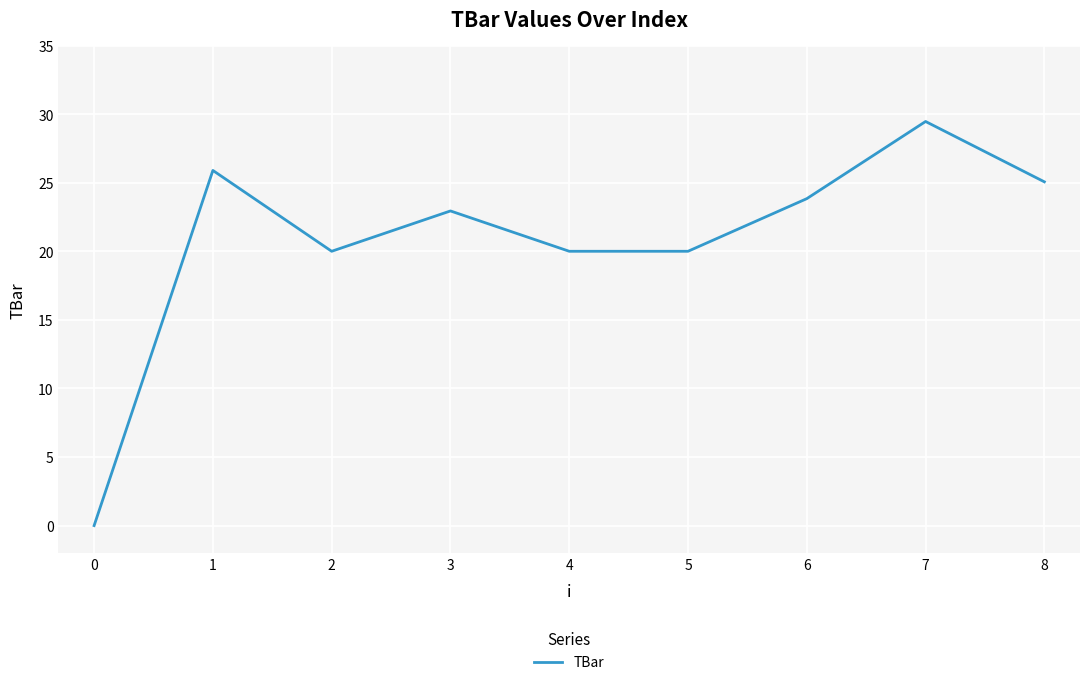

What is the ratio of the value at 4 to the value at 8?

0.8